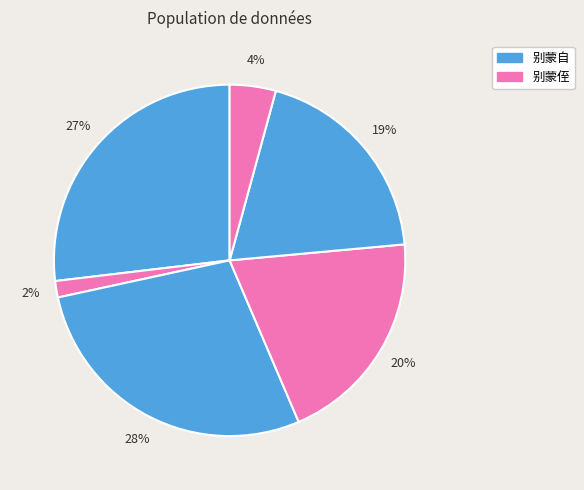

Count the number of slices in the pie.

6